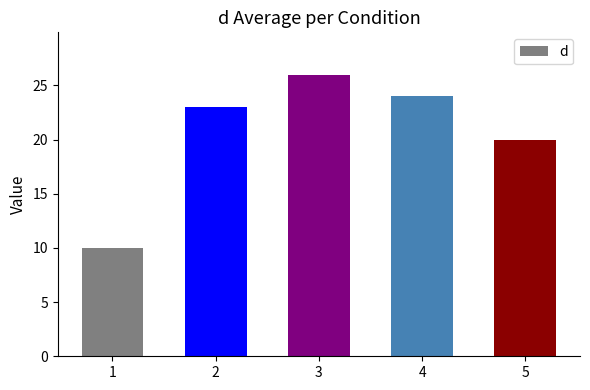

How many bars are there in total?

5